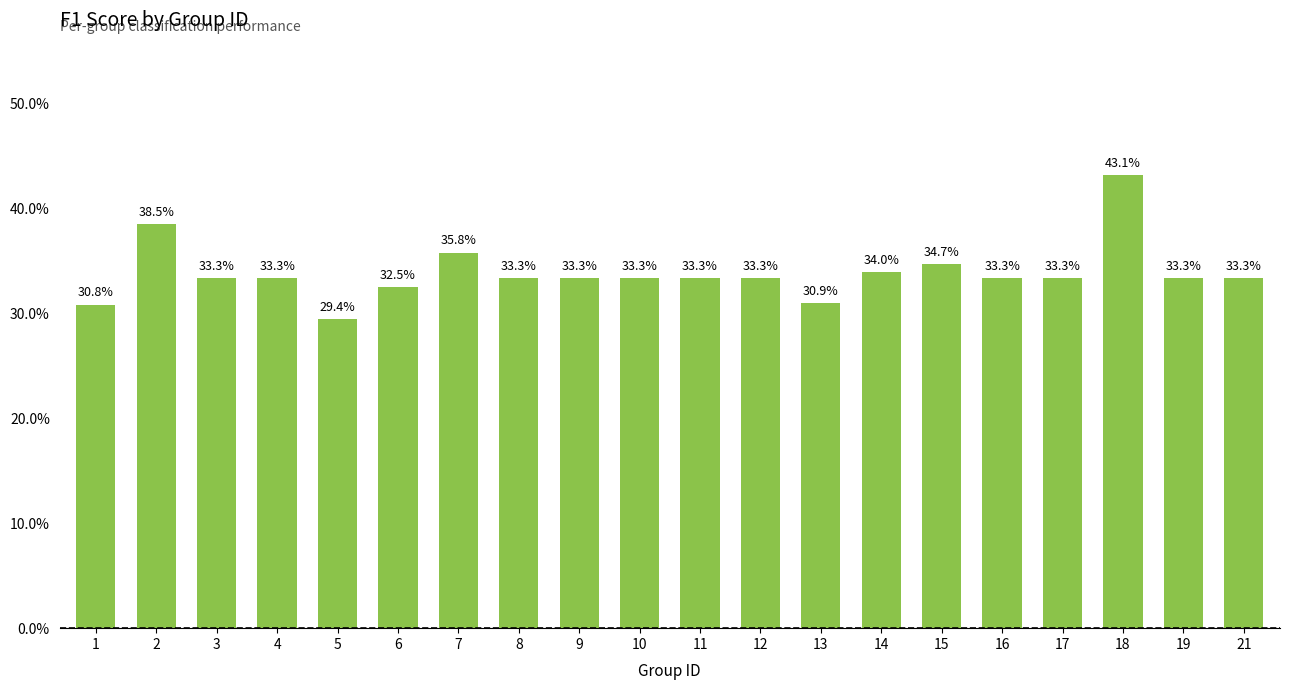

What is the value of the 12th bar from the left?

0.3